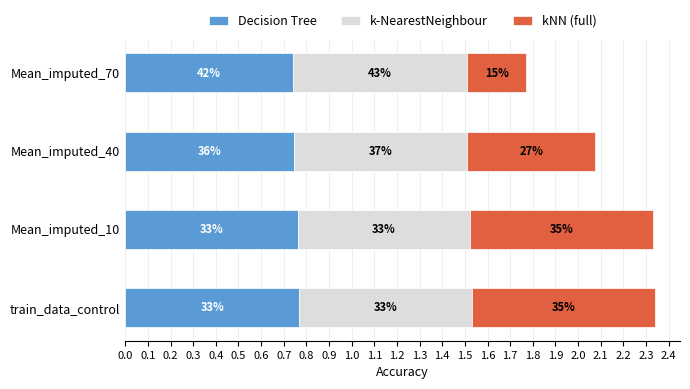

What are all the series names shown in the legend?

Decision Tree, k-NearestNeighbour, kNN (full)